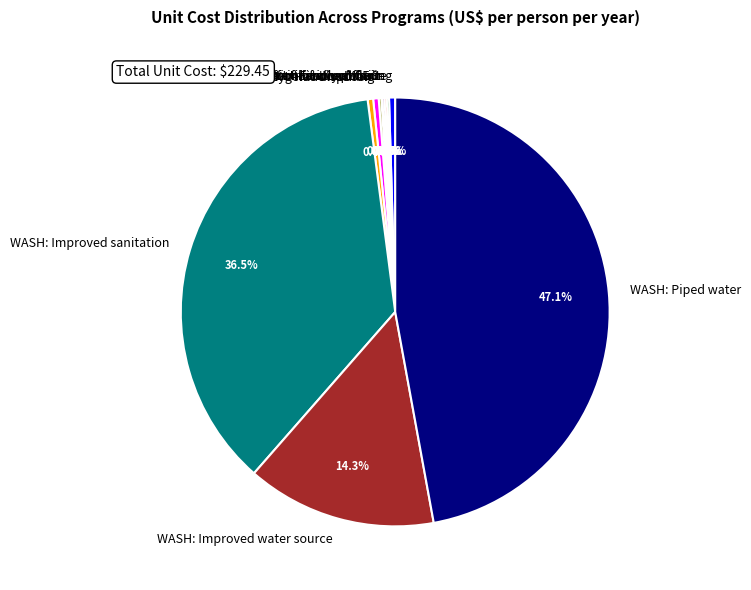

How much of the chart is everything except WASH: Handwashing?

99.6%